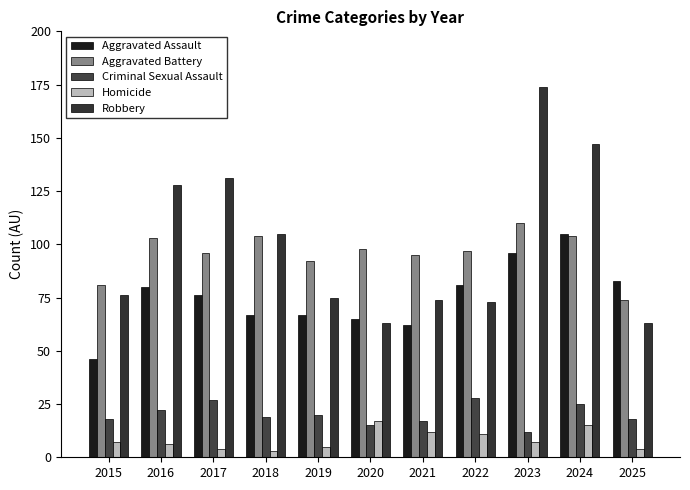

What is the sum of the Aggravated Battery values at 2020 and 2021?

193